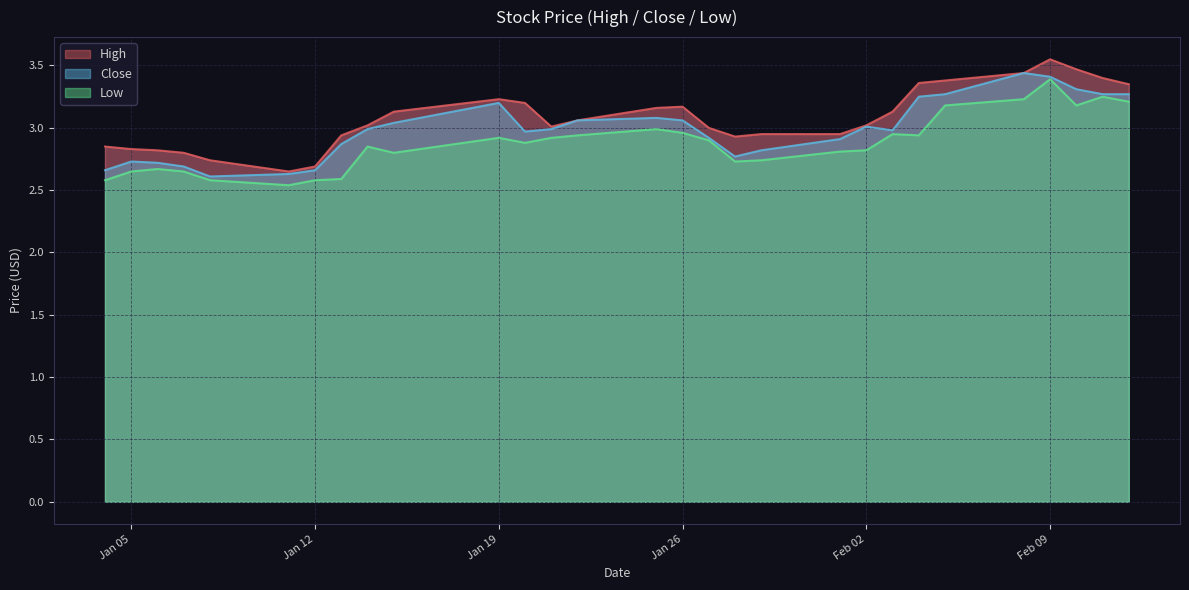

What is the label of the 6th point from the right?

2021-02-05